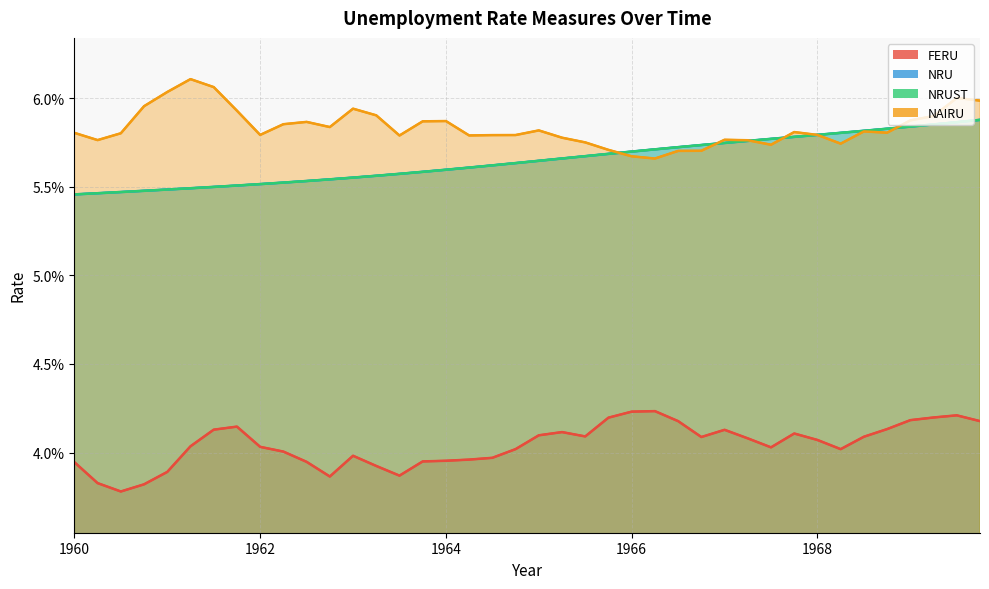

True or false: NRU has a value of 0.1 at 1969.

False